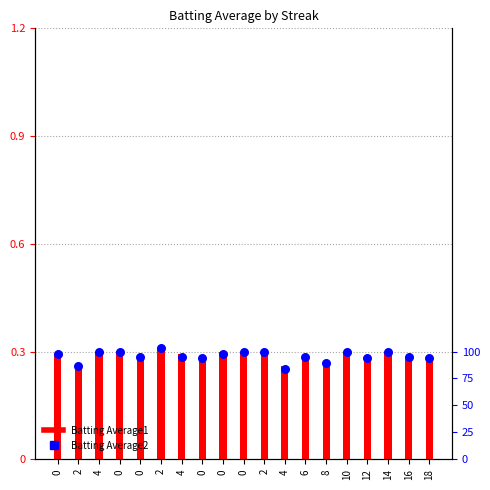

Is the value of Batting Average2 at 2 greater than the value of Batting Average1 at 12?

No